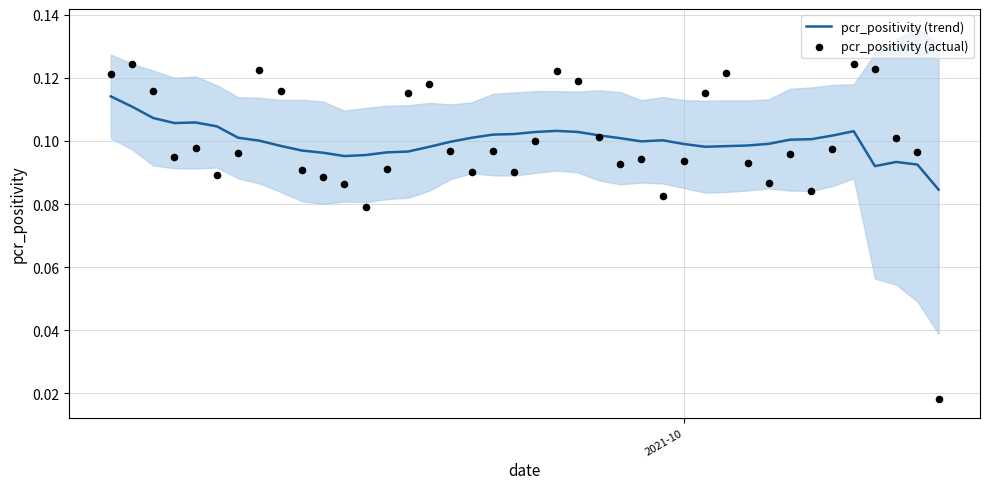

Which series contains the lowest Y value?

pcr_positivity (actual)